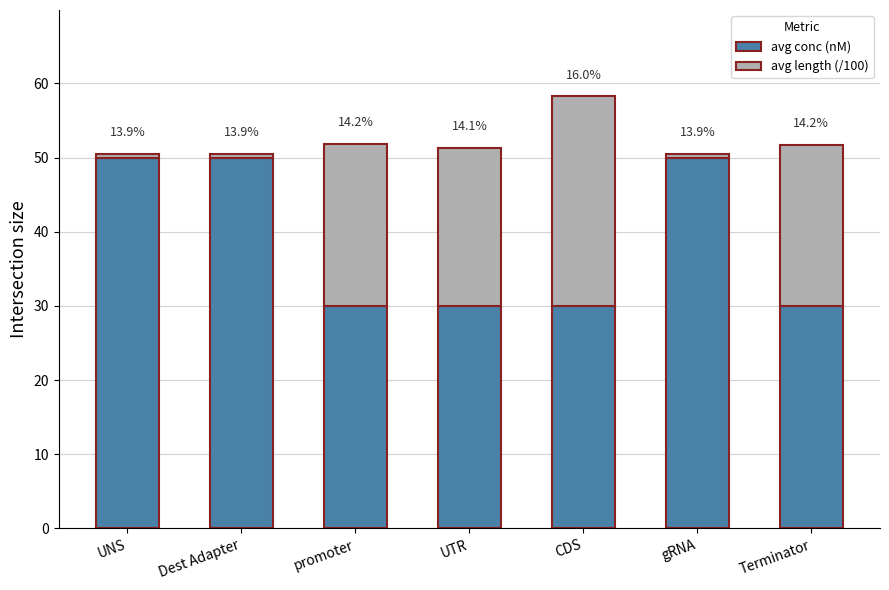

What position from the left is UTR?

4